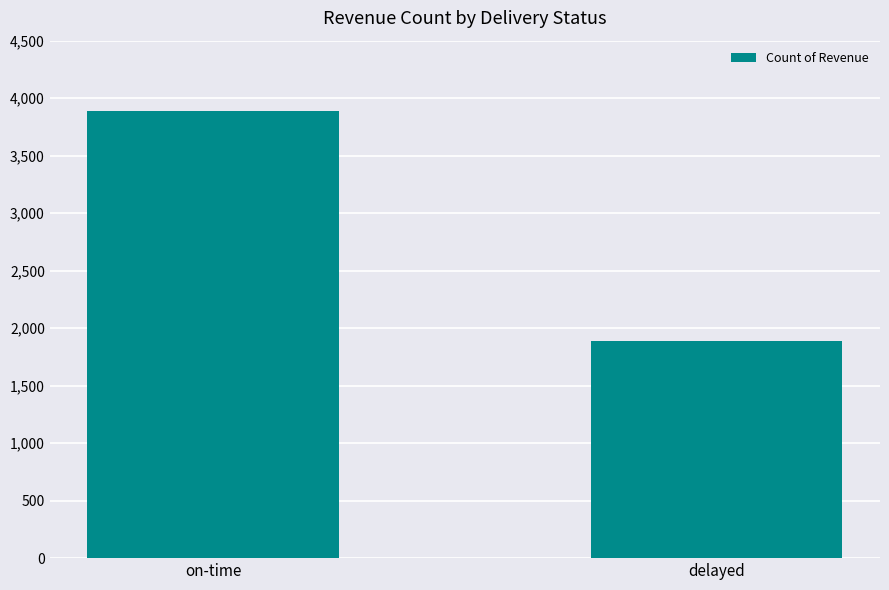

The chart shows a value of 882 at on-time. True or false?

False